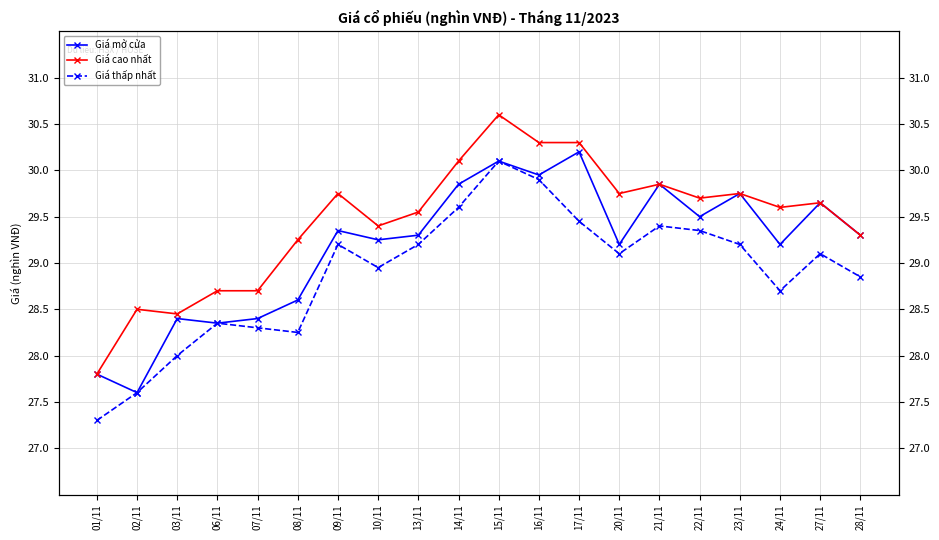

How many lines are shown in the chart?

3